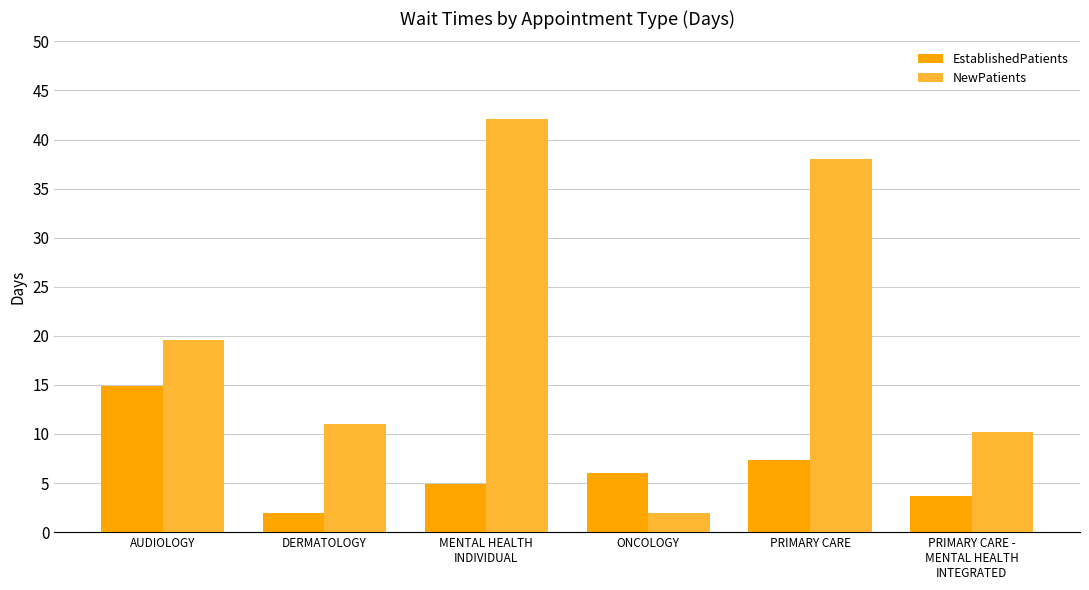

Reading left to right, transcribe all the data shown in this chart.

EstablishedPatients: 14.9	2.0	4.9	6.0	7.3	3.7
NewPatients: 19.6	11.0	42.1	2.0	38.0	10.2